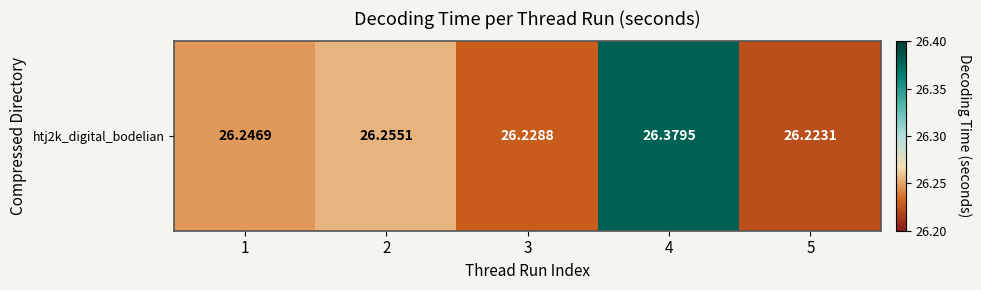

Rank the categories by value from highest to lowest.

4, 2, 1, 3, 5